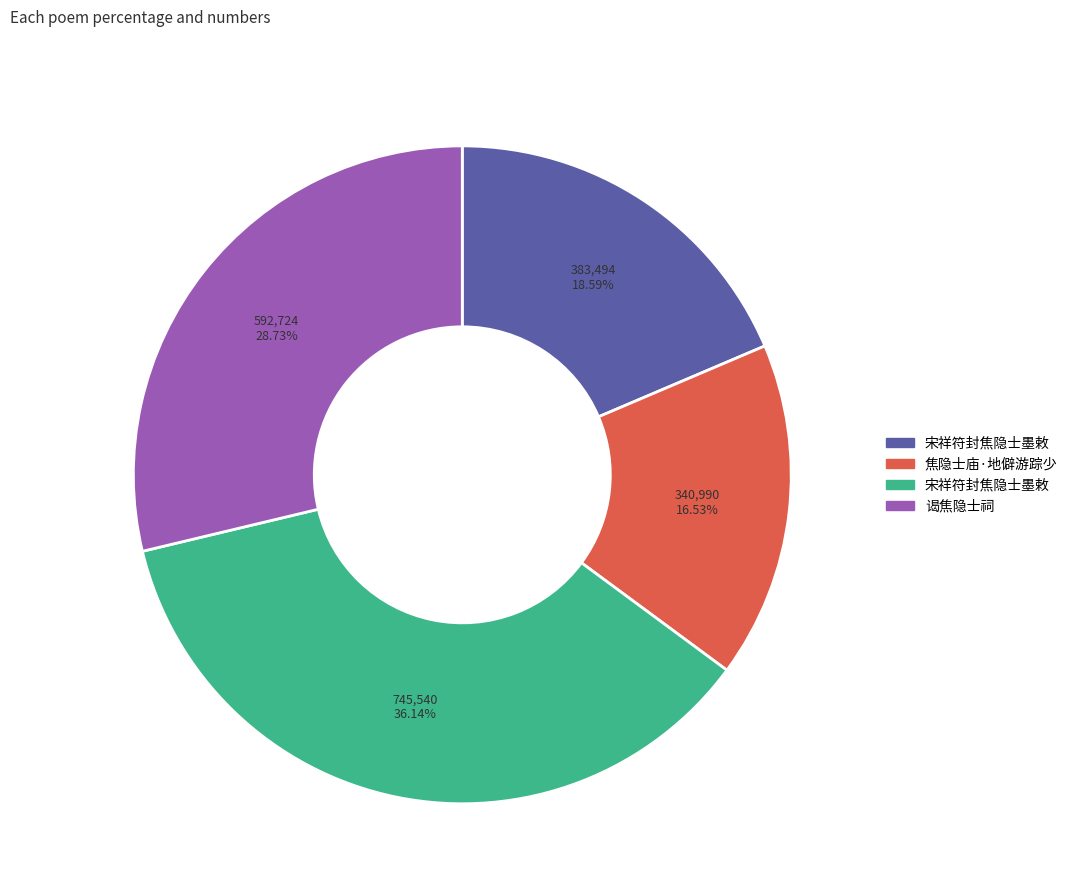

Is there any slice that represents more than half of the pie?

No